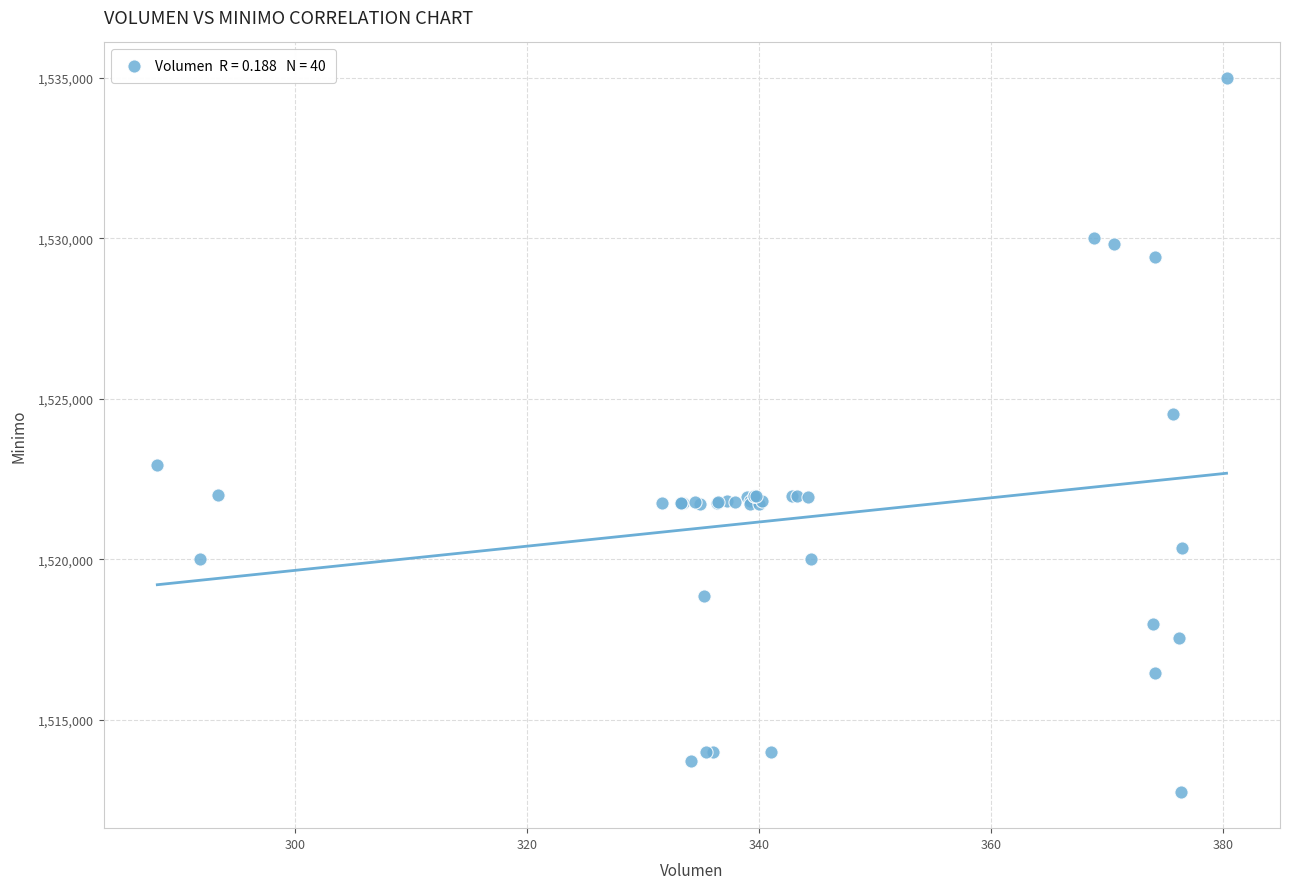

What Y value in the scatter plot is closest to 1523862?

1524513